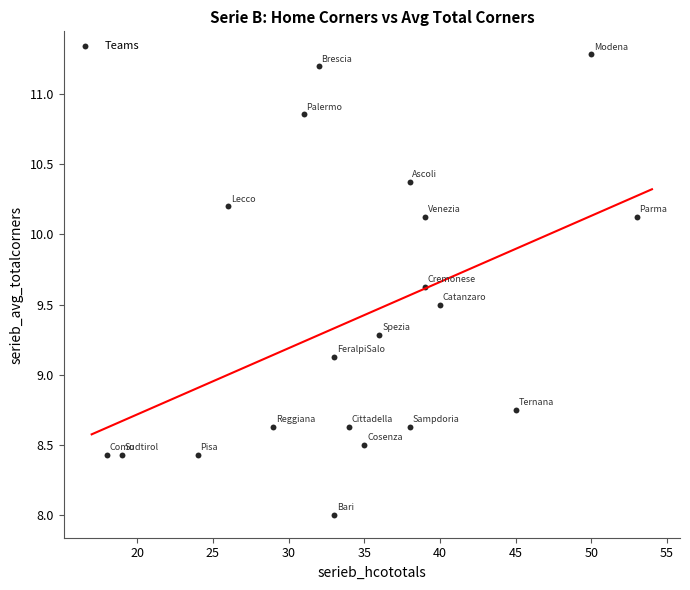

What is the range of Y values (max minus min)?

3.3